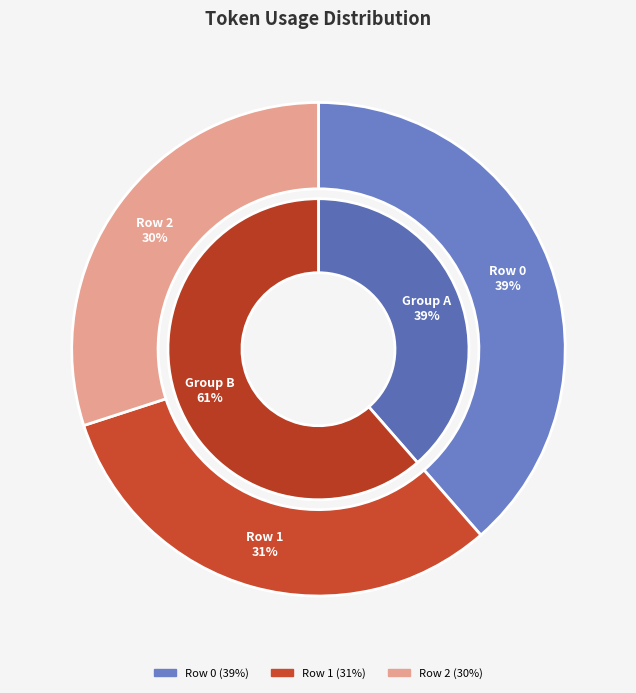

Is there any slice that represents more than half of the pie?

No